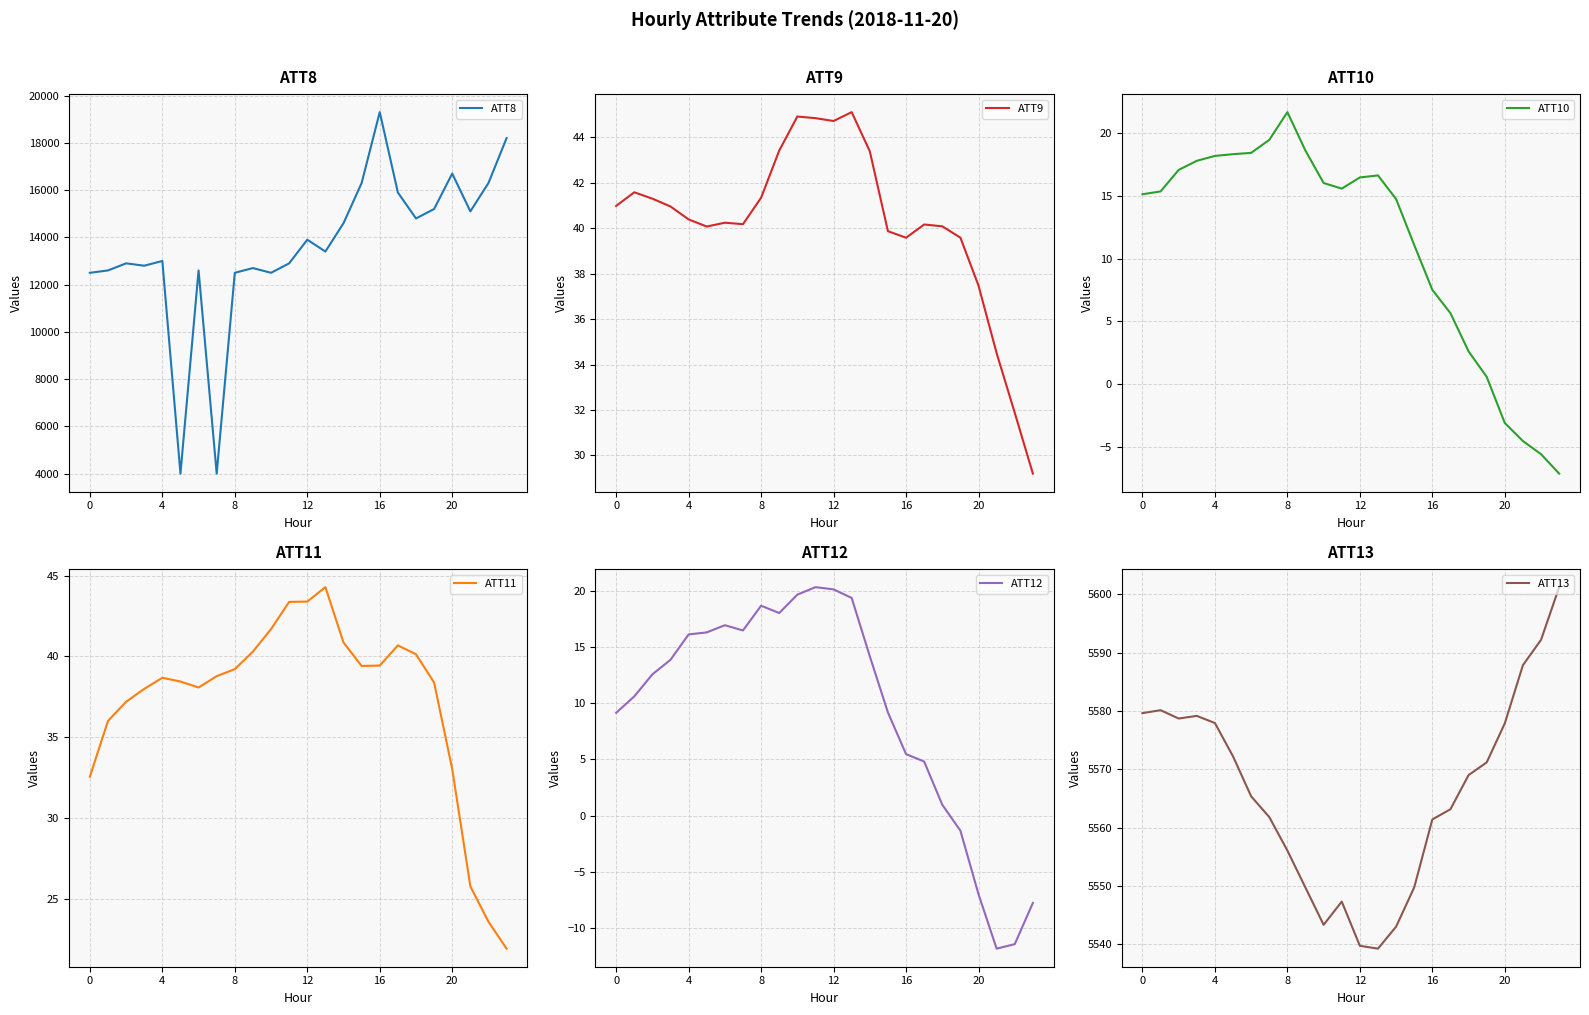

The value of ATT13 at 20 is 5577.9. True or false?

True